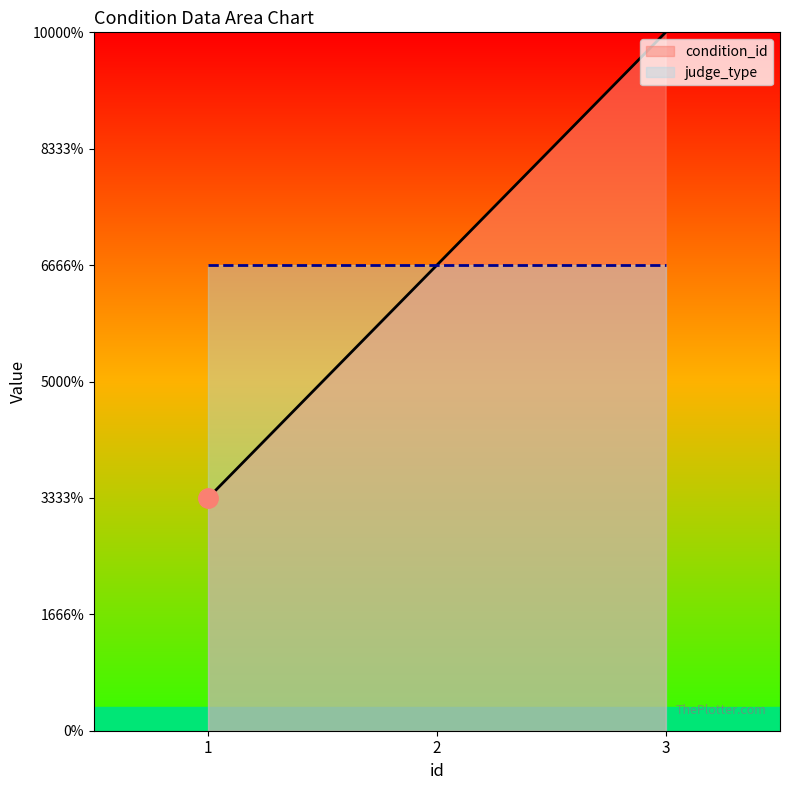

What value does the condition_id series have at 1?

1